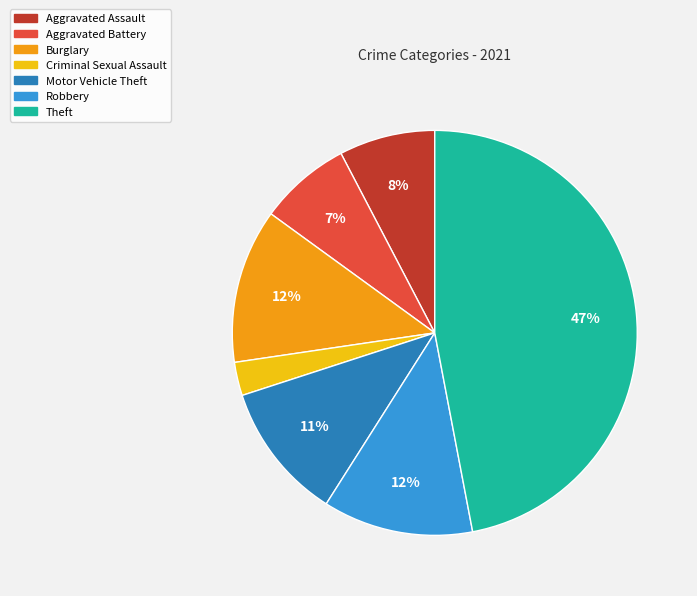

Combined, do Motor Vehicle Theft and Aggravated Battery account for over 50%?

No